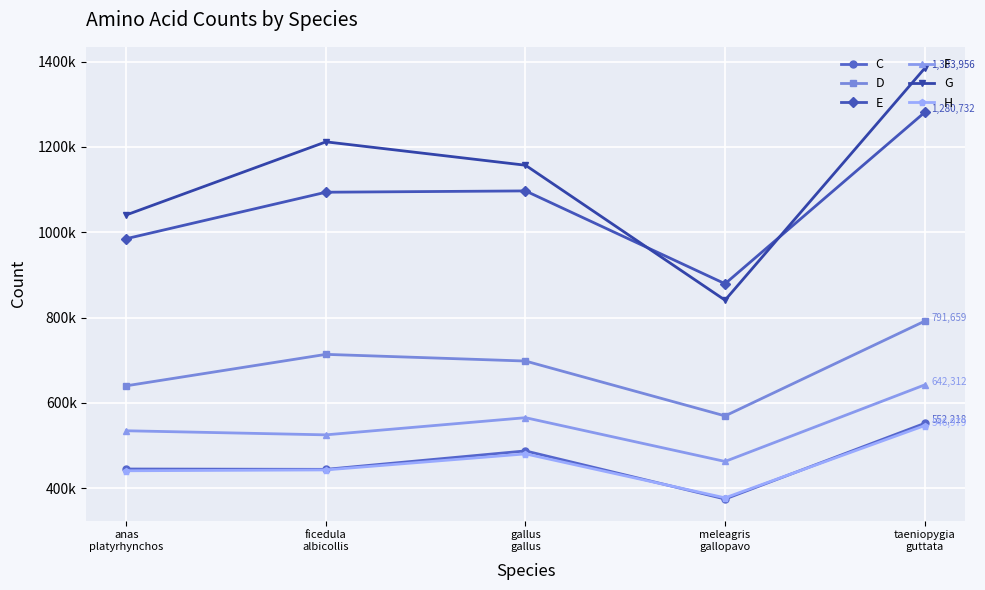

At which category is the sum across all series the highest?

taeniopygia
guttata